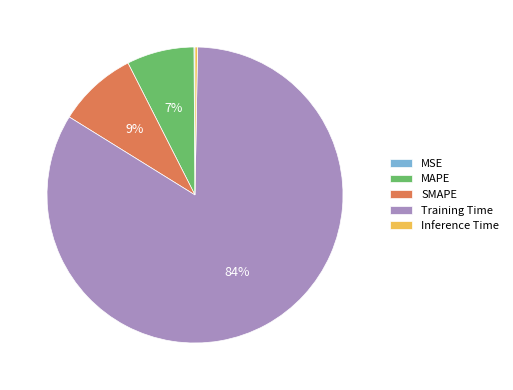

What percentage is the MAPE slice, to the nearest percent?

7%